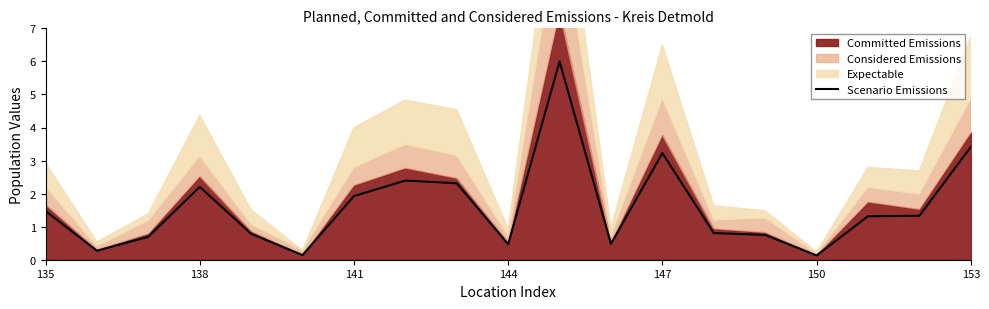

True or false: Scenario Emissions has a value of 0.8 at 147.

False